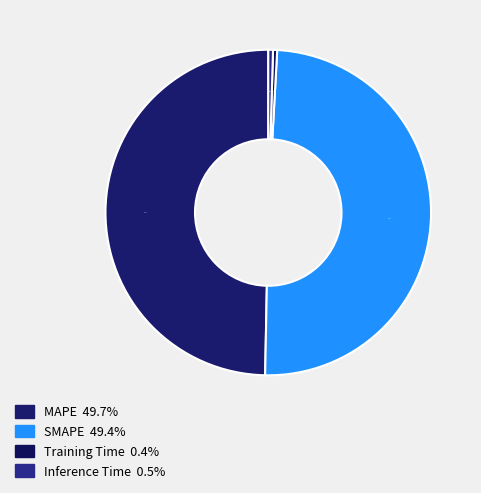

What is the total percentage of Training Time and MAPE?

50.1%